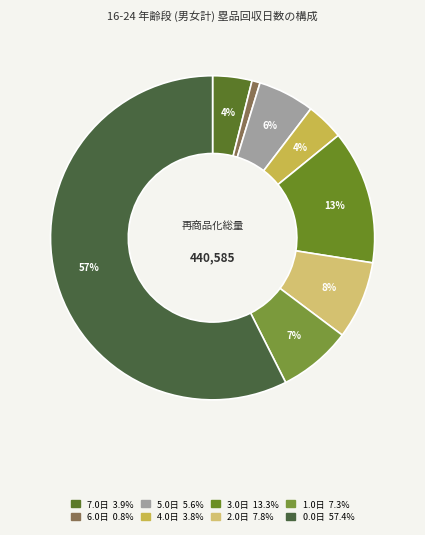

What is the smallest slice in the pie chart?

6.0